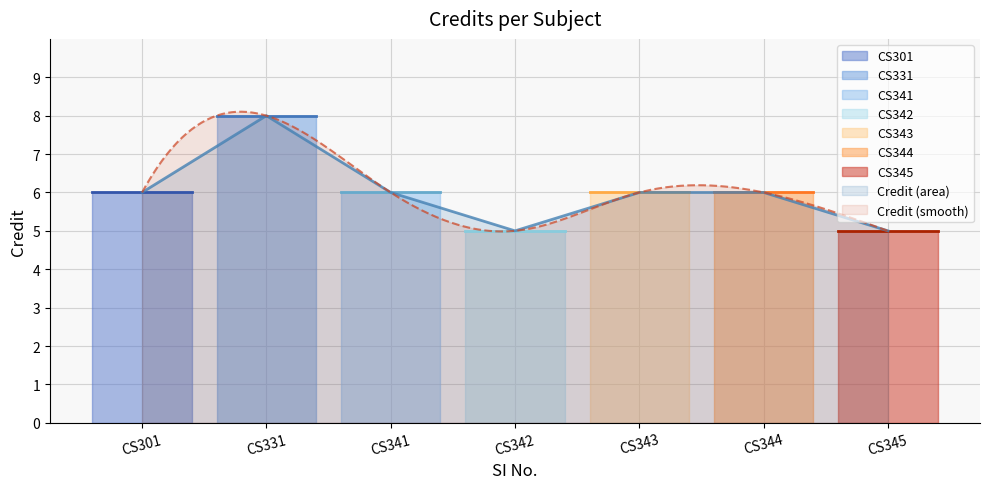

Reading left to right, extract all data points from this chart.

CS301=6	CS331=8	CS341=6	CS342=5	CS343=6	CS344=6	CS345=5